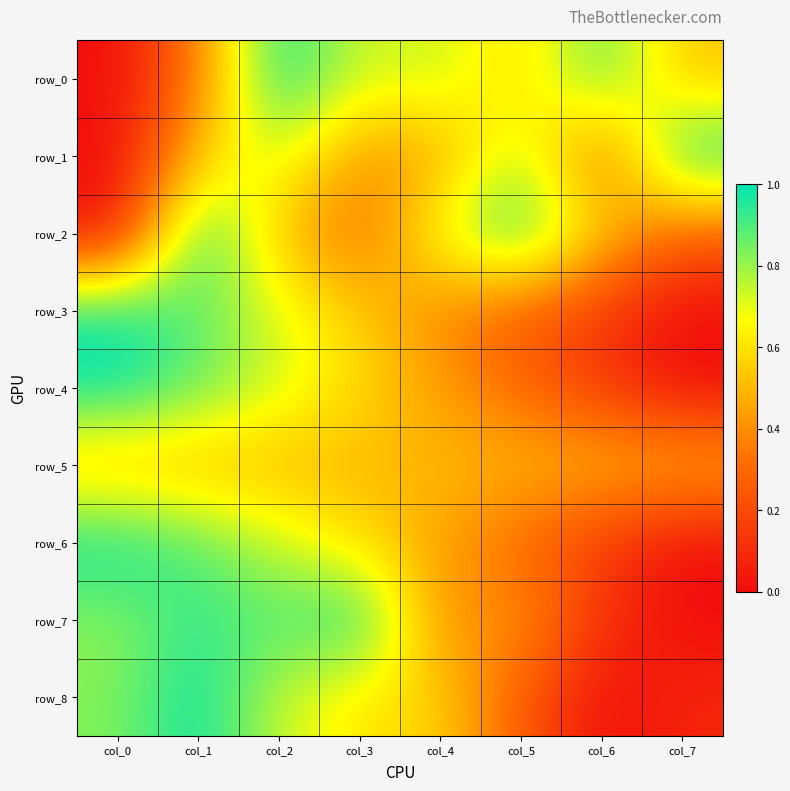

At col_4, list the series in order from smallest to largest.

row_7, row_3, row_4, row_1, row_6, row_5, row_8, row_2, row_0